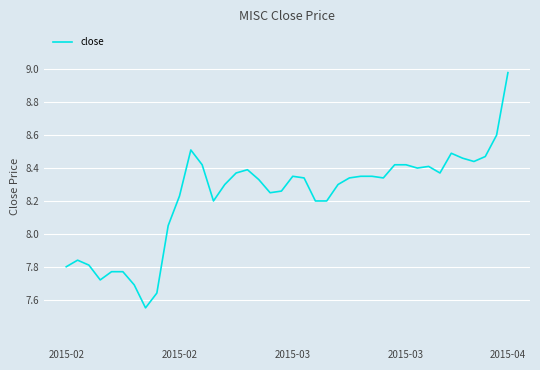

What is the difference between the maximum and minimum values?

1.4